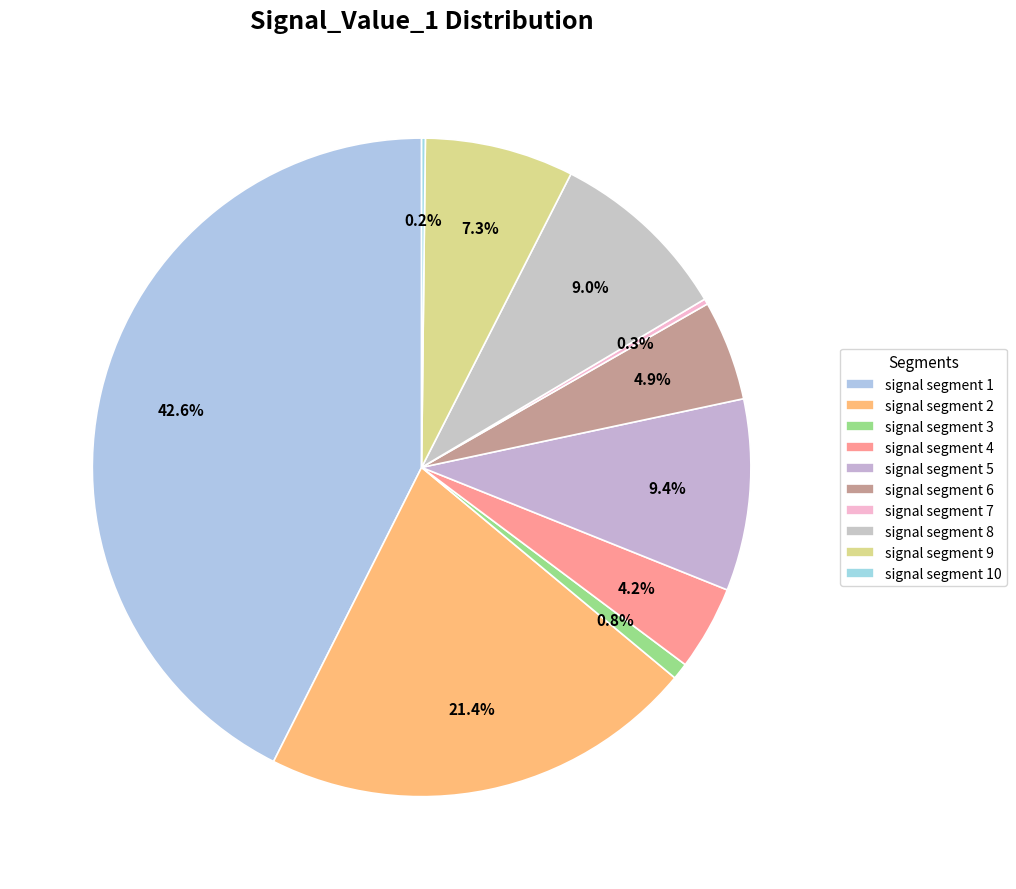

How many segments does this pie chart have?

10